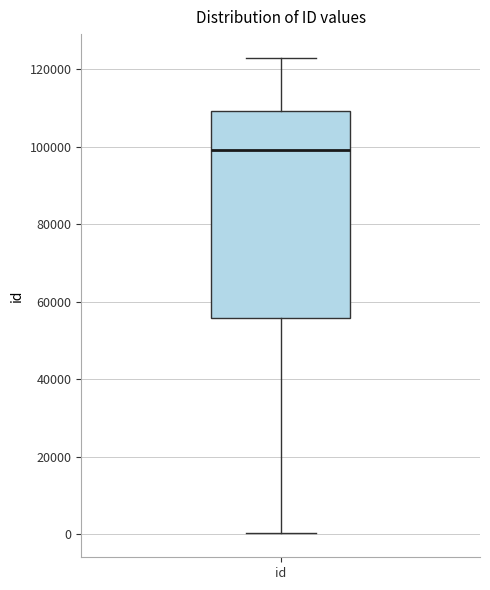

Read this box plot against the y-axis: the position of the median line, the range covered by the box, and the ends of both whiskers. The values are not printed on the chart, so give them approximately, as read against the axis.

median 98000, box 56000 to 110000, whiskers 0 to 122000